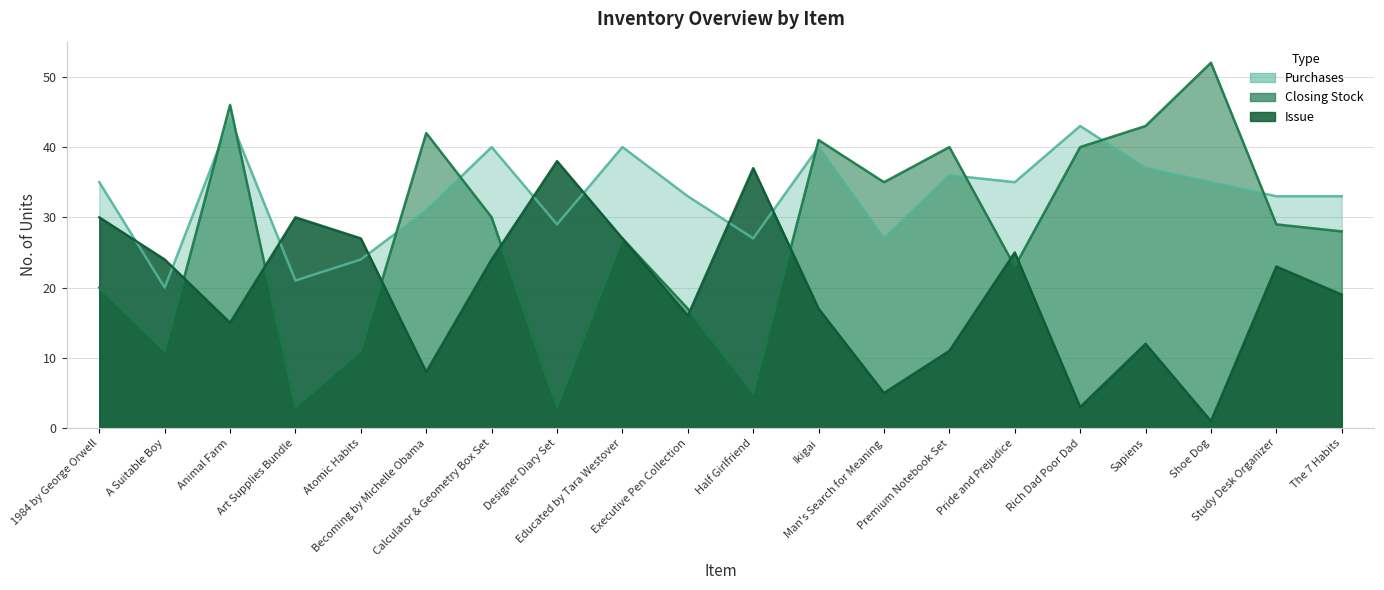

What is the sum of the Purchases values at Calculator & Geometry Box Set and Sapiens?

77